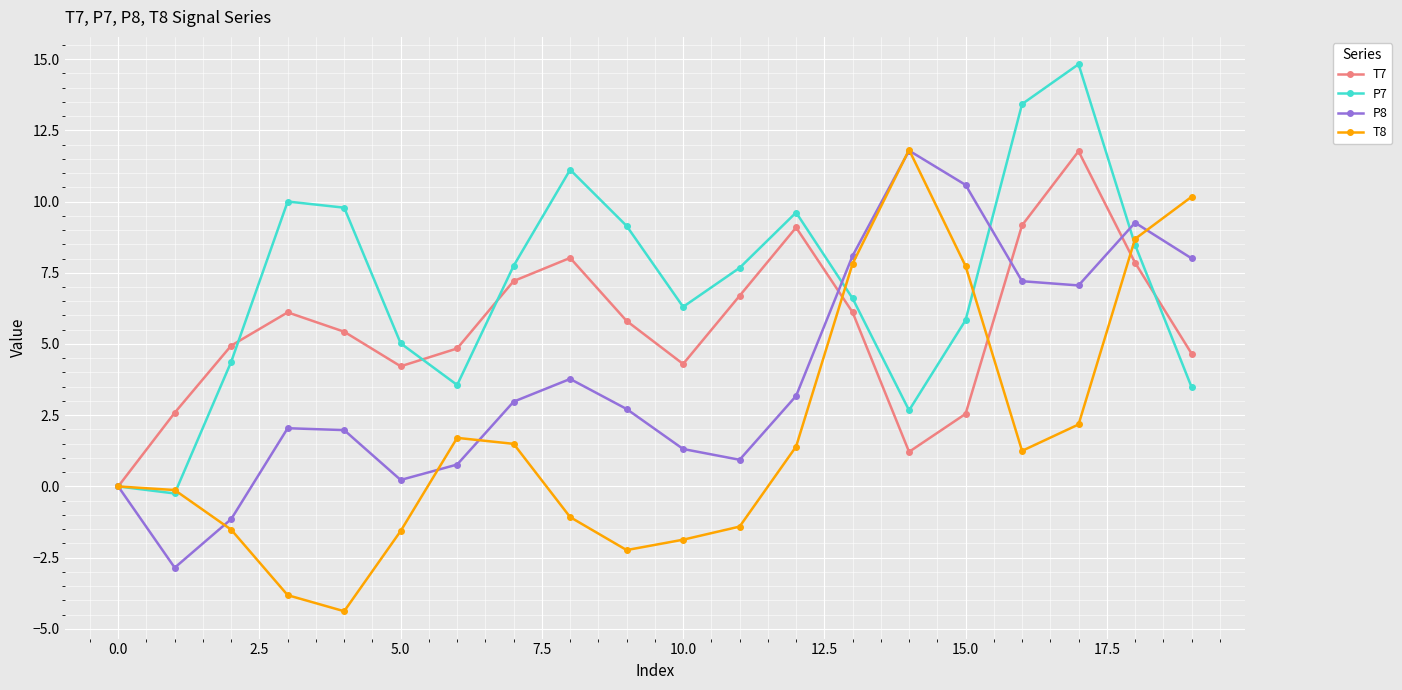

What is the value of the T8 point at the 11th from the left?

-1.9